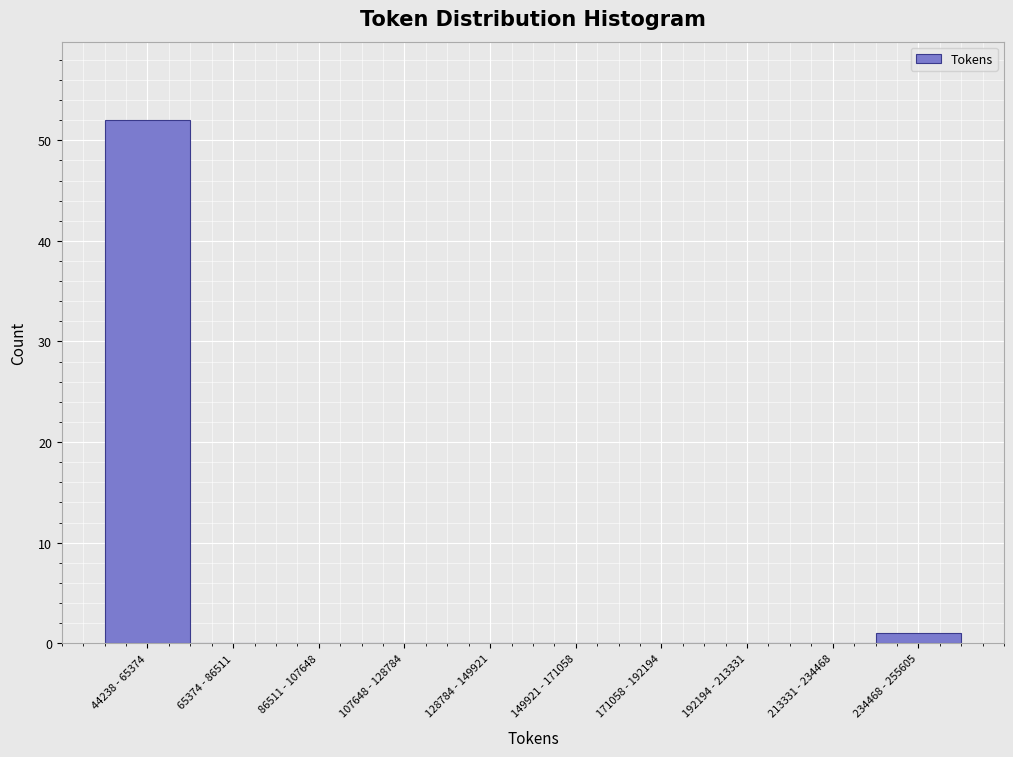

Reading left to right, extract all data points from this chart.

44238 - 65374=52	65374 - 86511=0	86511 - 107648=0	107648 - 128784=0	128784 - 149921=0	149921 - 171058=0	171058 - 192194=0	192194 - 213331=0	213331 - 234468=0	234468 - 255605=1